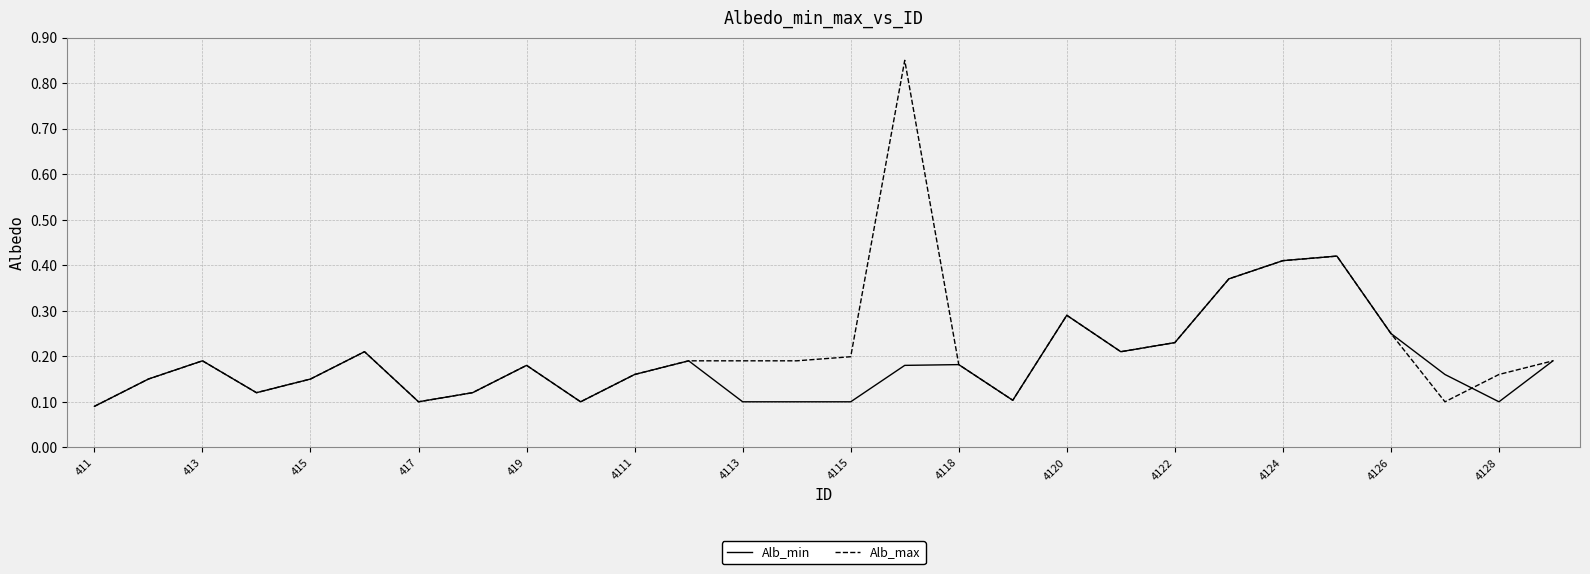

Which series has the largest range (max minus min)?

Alb_max